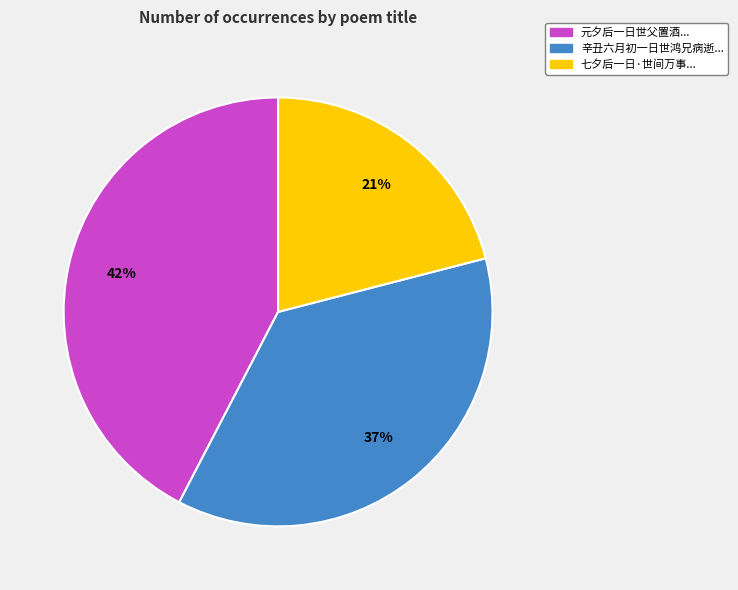

Which has a higher value, 元夕后一日世父置酒... or 七夕后一日·世间万事...?

元夕后一日世父置酒...